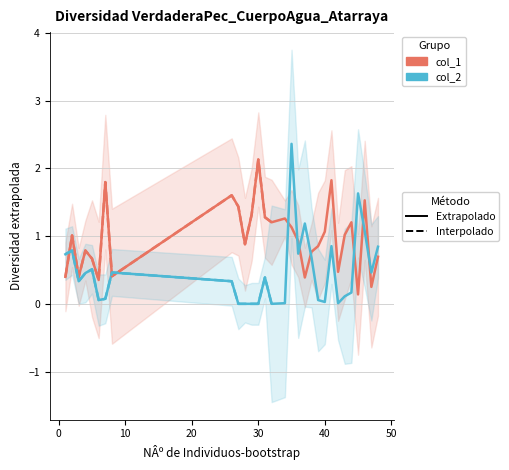

The value of col_2 at 35 is 1.1. True or false?

False